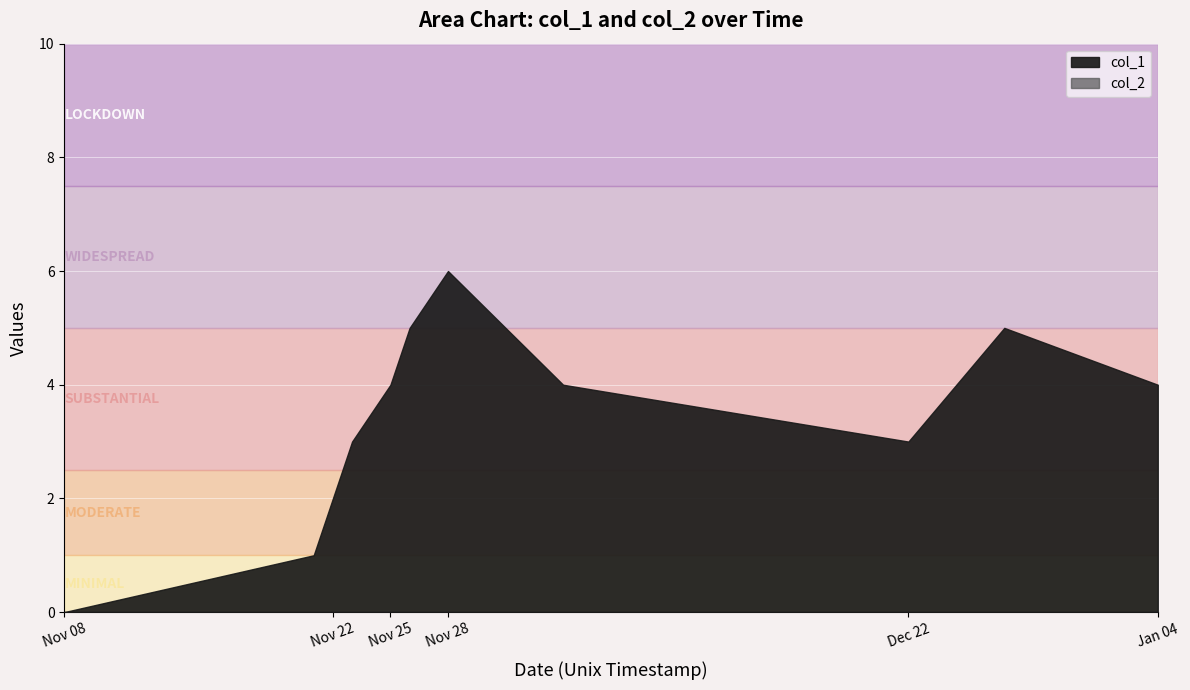

True or false: col_2 has more than 1 points higher than both neighbors.

False